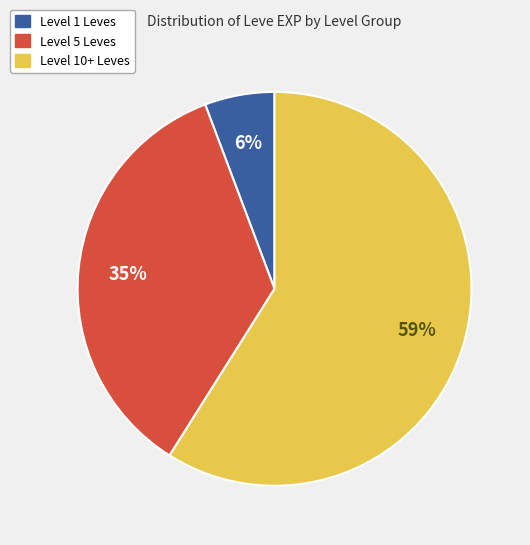

Is there a majority slice in this chart?

Yes